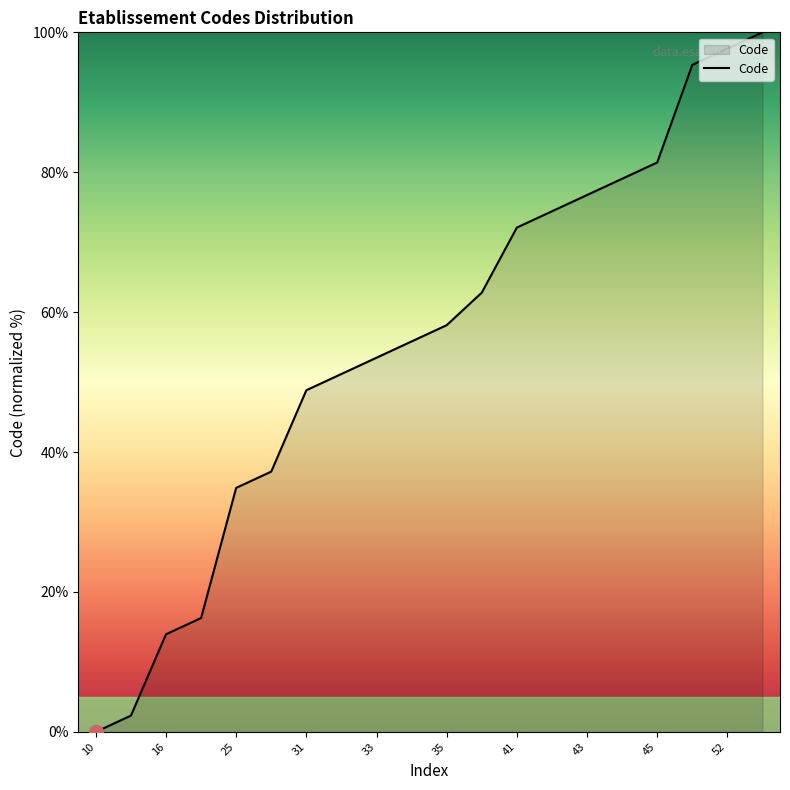

What is the maximum value shown in the chart?

100.0